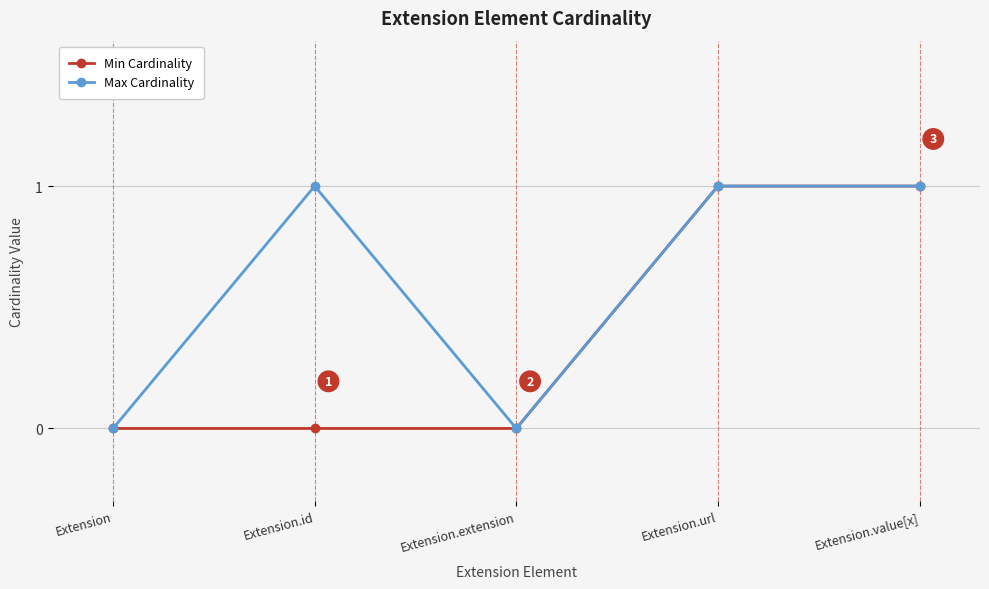

Between Extension and Extension.id, which series saw the biggest shift?

Max Cardinality